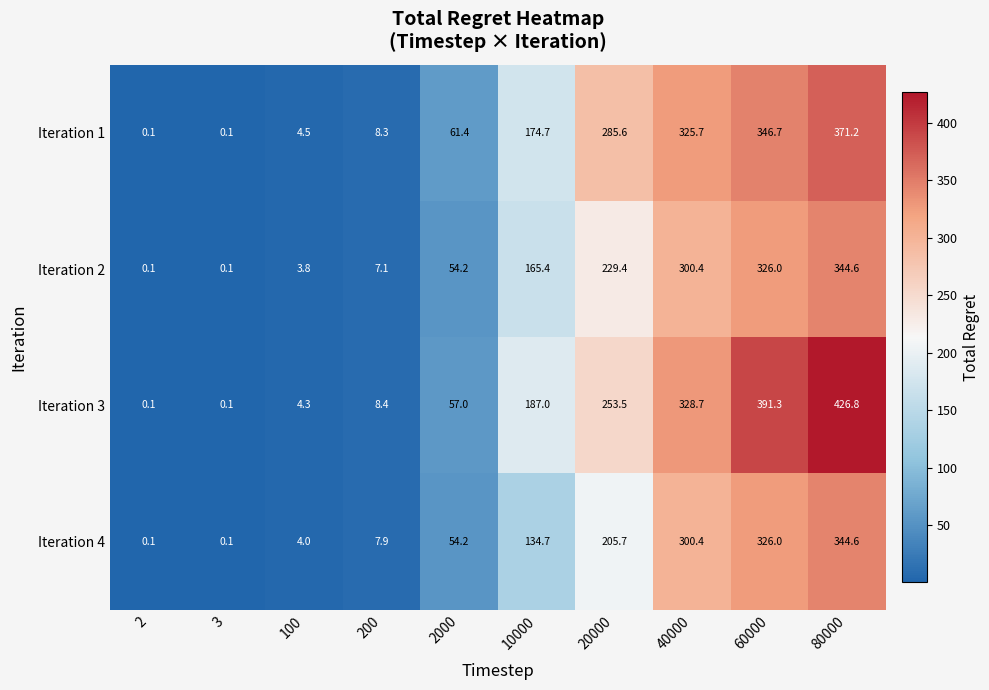

True or false: Iteration 3 has a value of 57.0 at 2000.

True